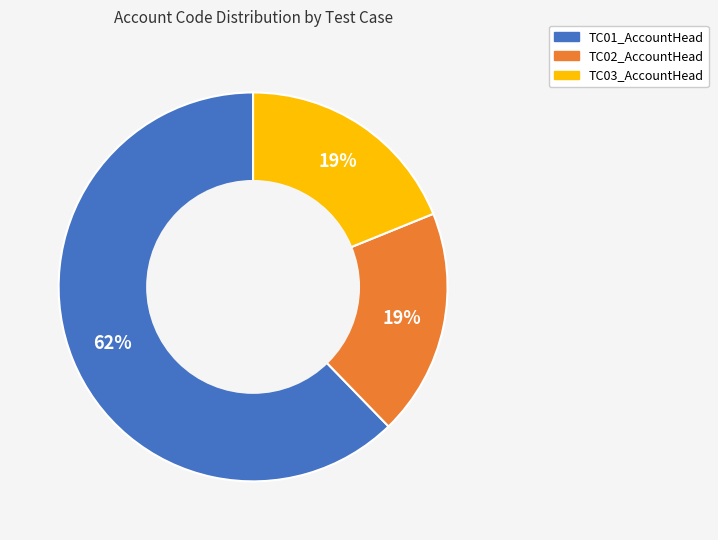

Which slice is the largest?

TC01_AccountHead